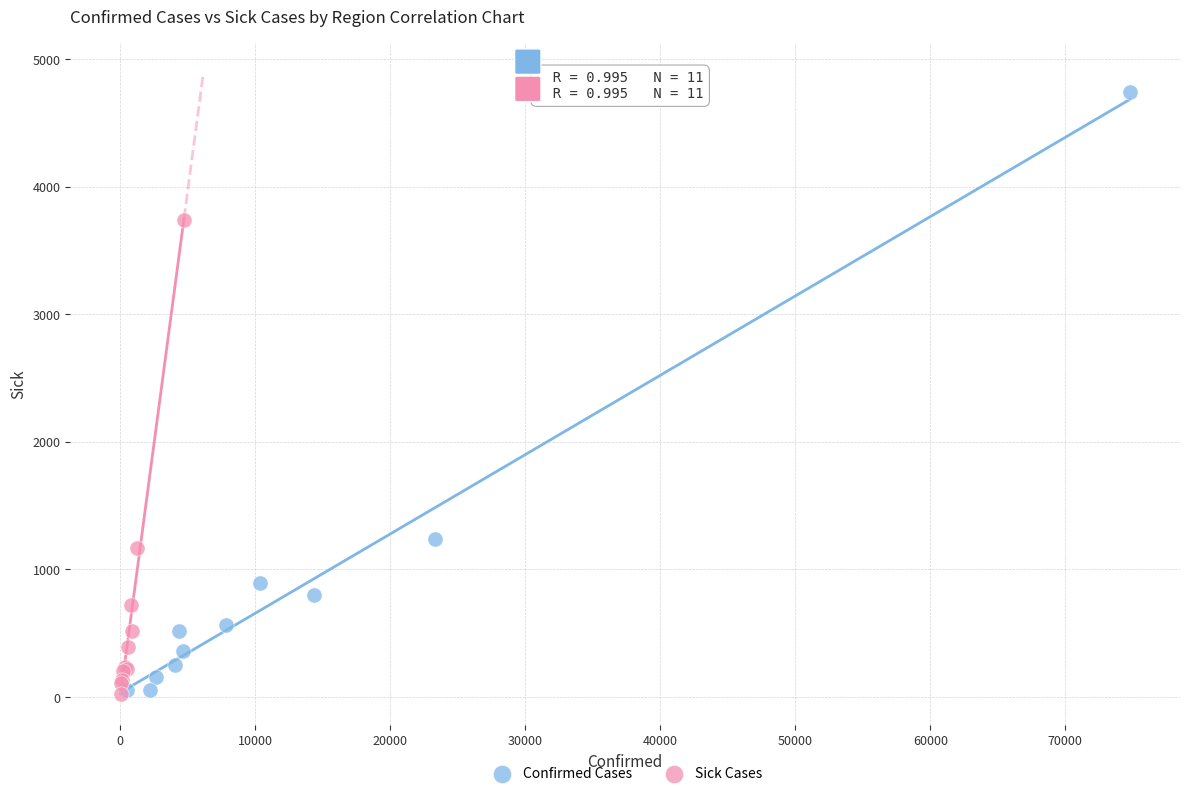

Which series has the widest spread of Y values?

Confirmed Cases